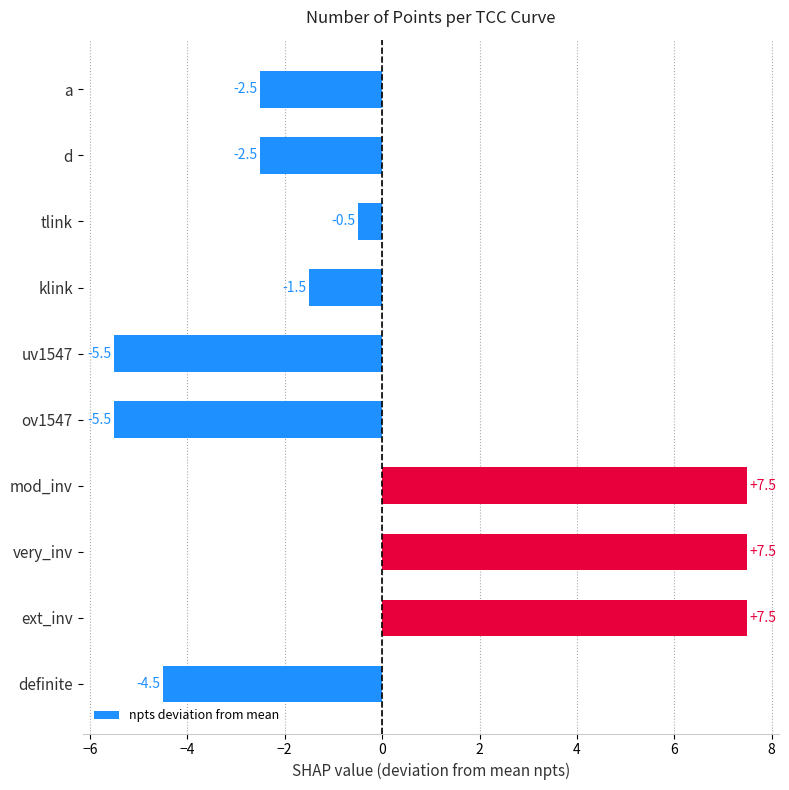

The chart shows a value of -2.5 at d. True or false?

True